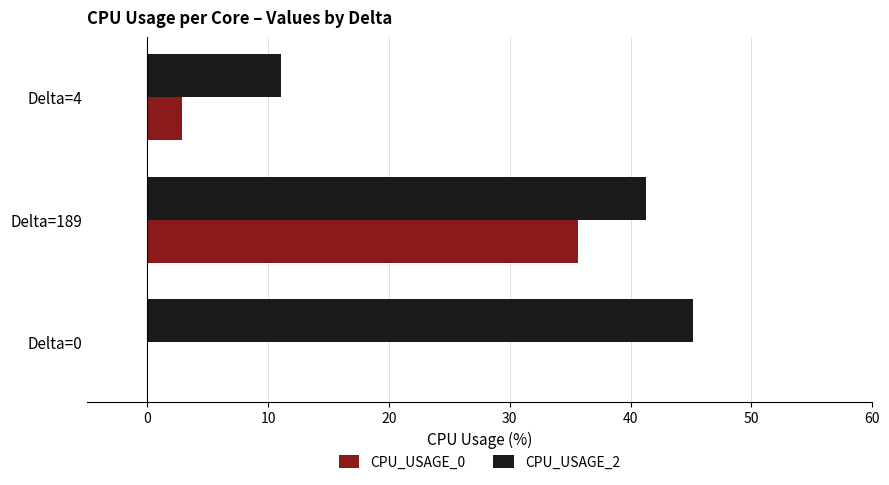

Which series has the largest total across all categories?

CPU_USAGE_2